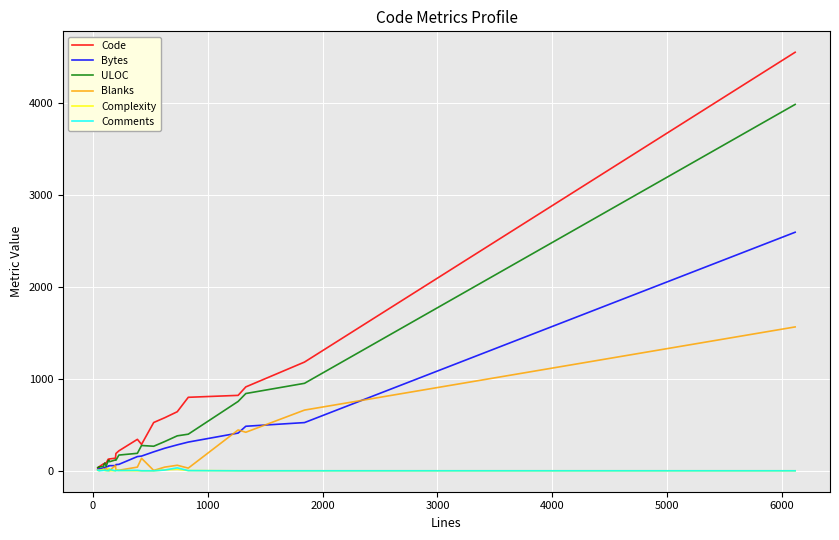

Read the Bytes value at 0.

19.9